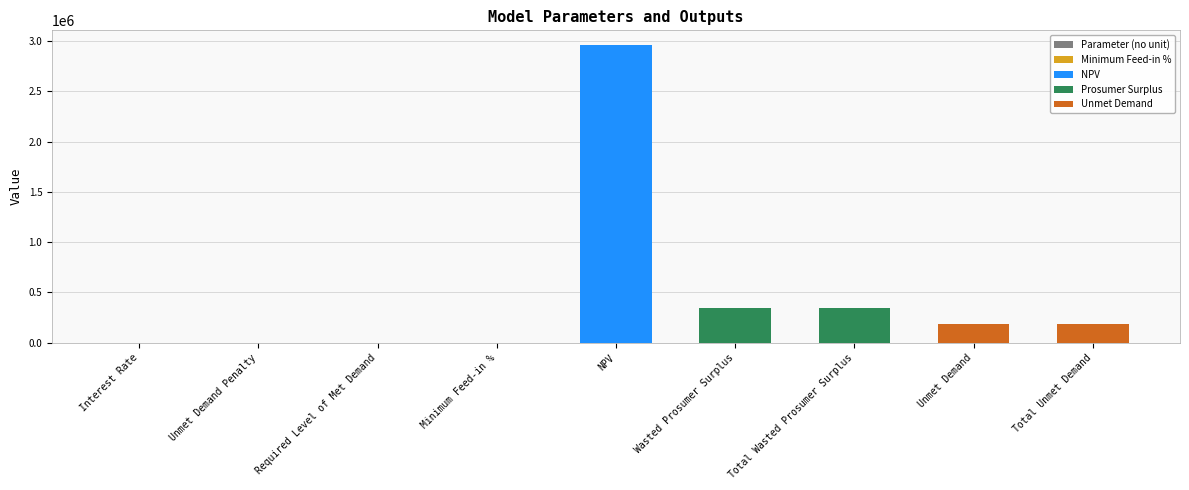

Which label corresponds to the largest value in the chart?

NPV